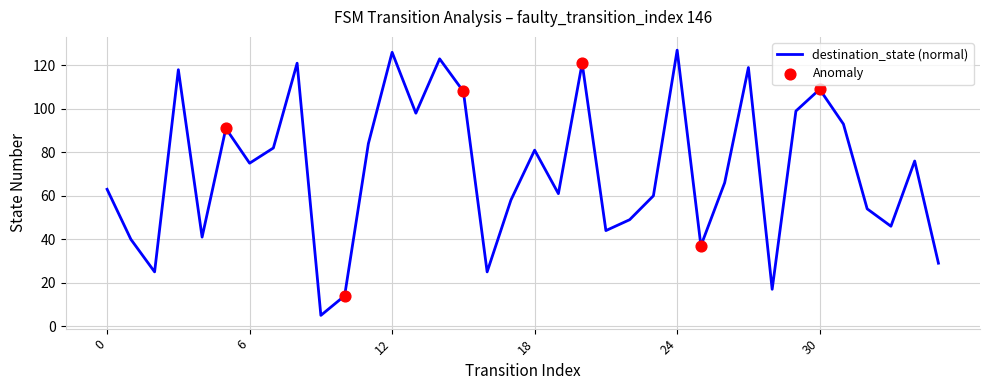

What is the greatest value displayed?

127